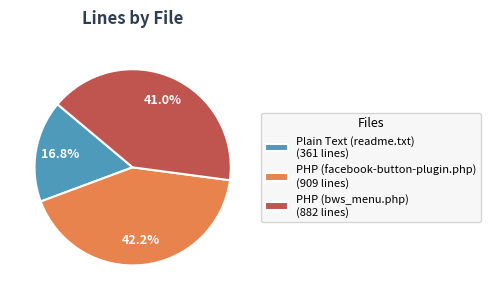

True or false: Plain Text (readme.txt) accounts for 29% of the total.

False